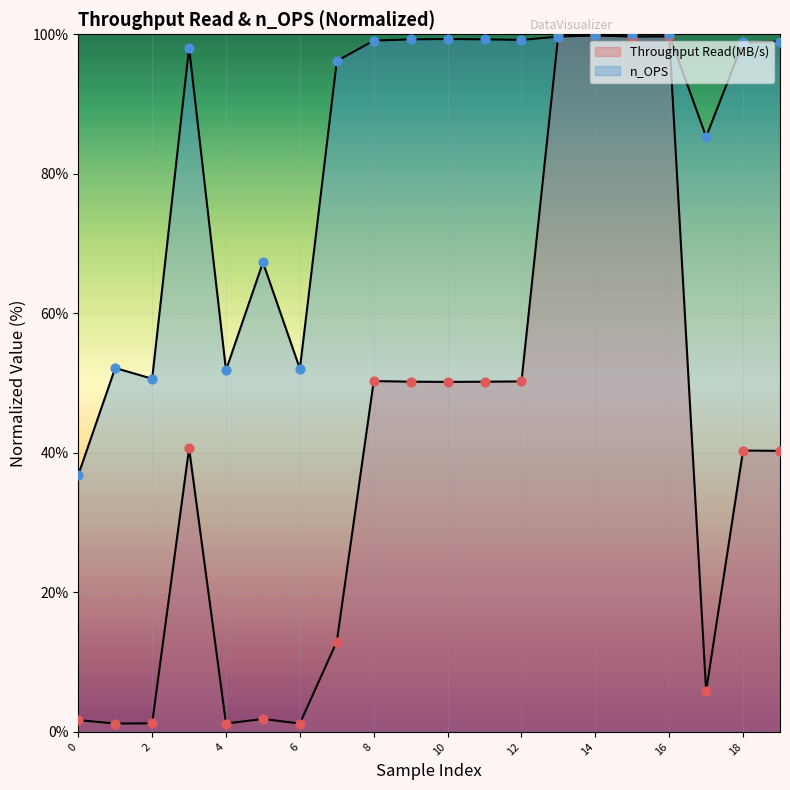

At how many categories does at least one series exceed 34?

20